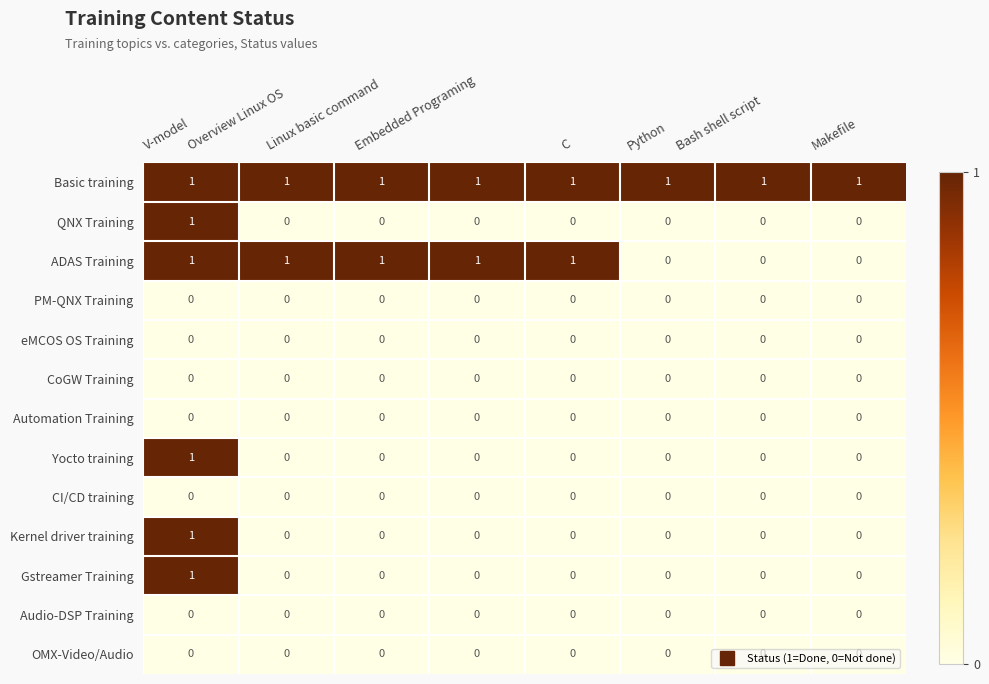

What is the sum of all ADAS Training values?

5